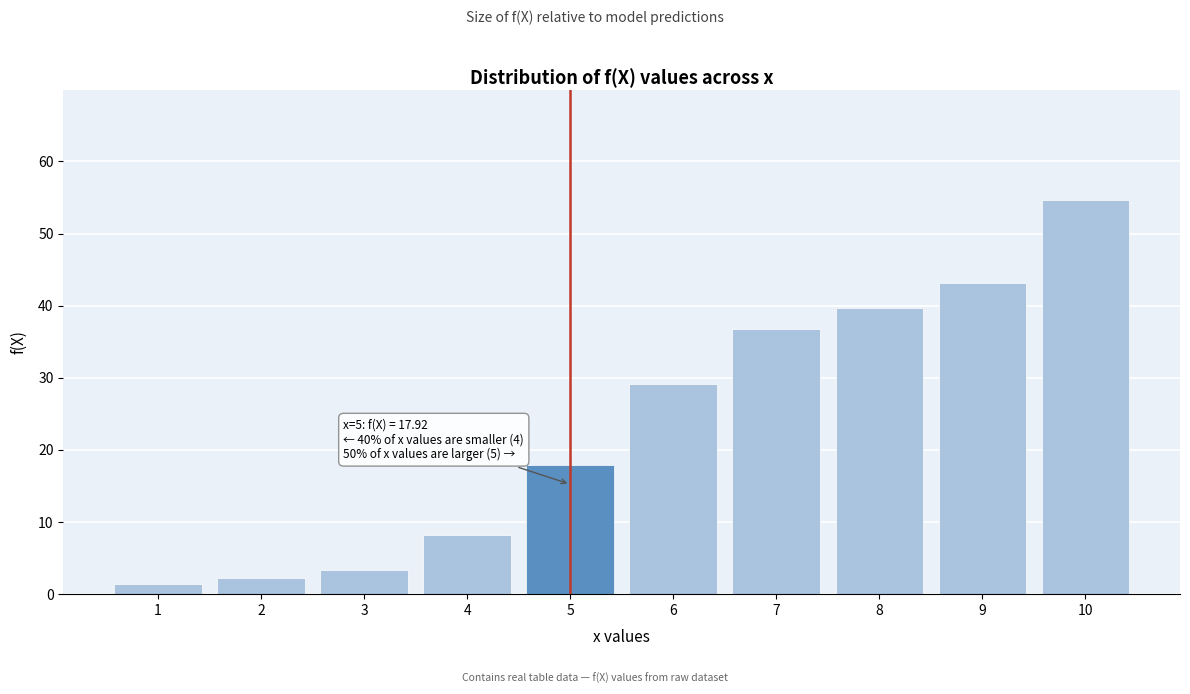

Reading left to right, list all the values displayed in this chart.

1=1.4	2=2.2	3=3.3	4=8.2	5=17.9	6=29.2	7=36.8	8=39.6	9=43.1	10=54.6